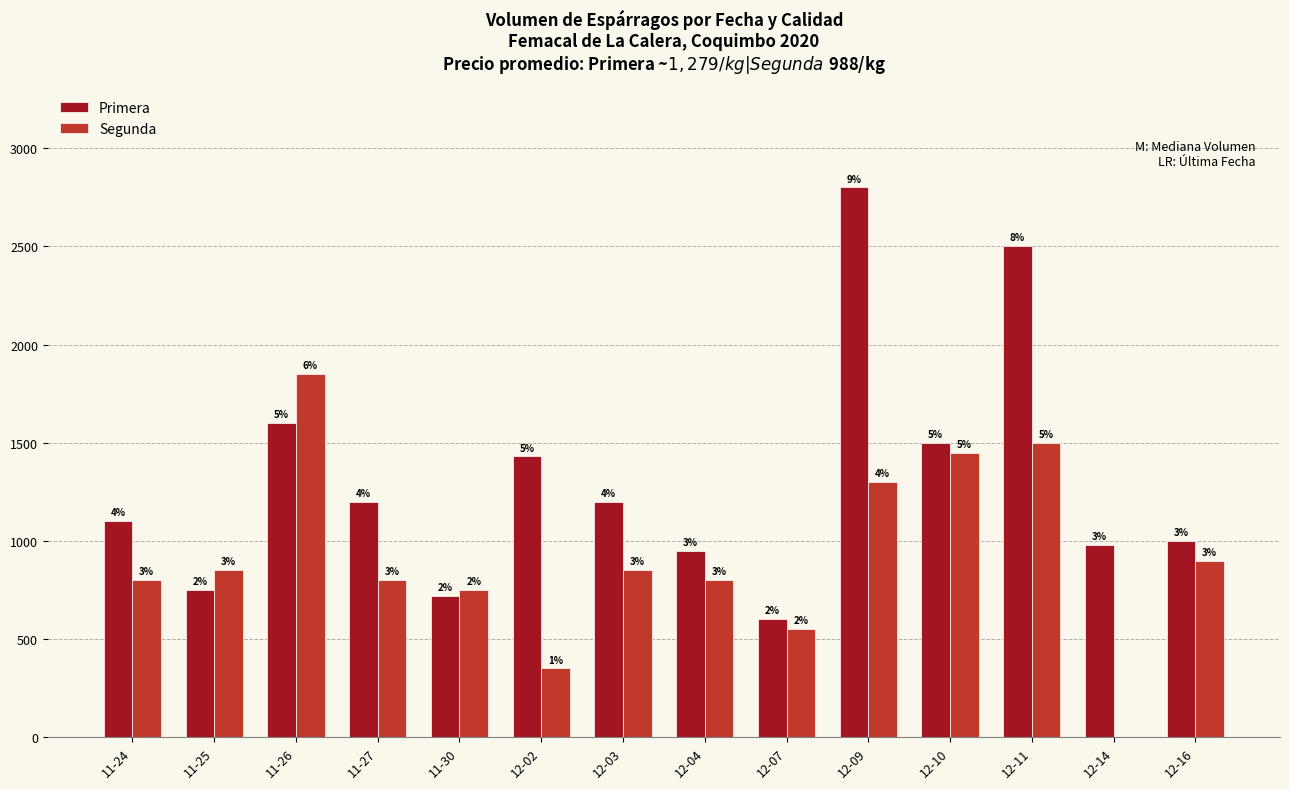

Is it true that Primera equals 712 at 12-10?

False